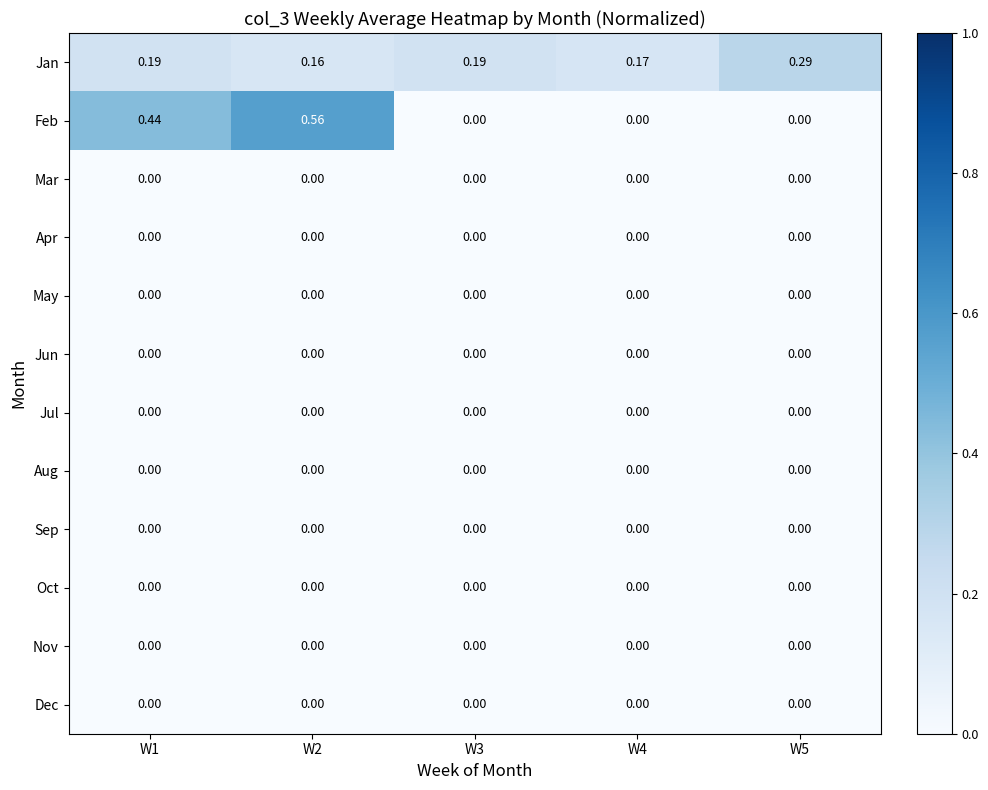

Which series changed the most between W2 and W5?

Feb